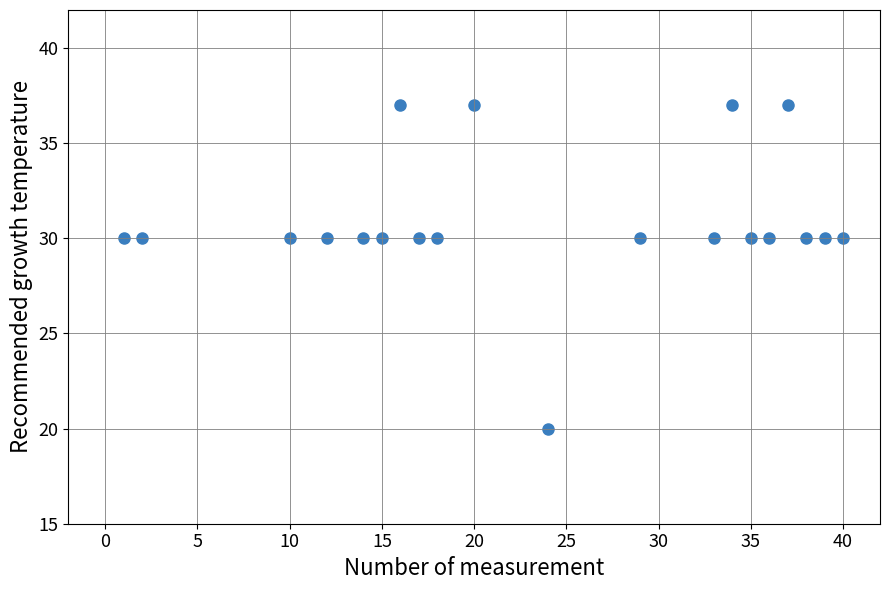

What is the range of Y values (max minus min)?

17